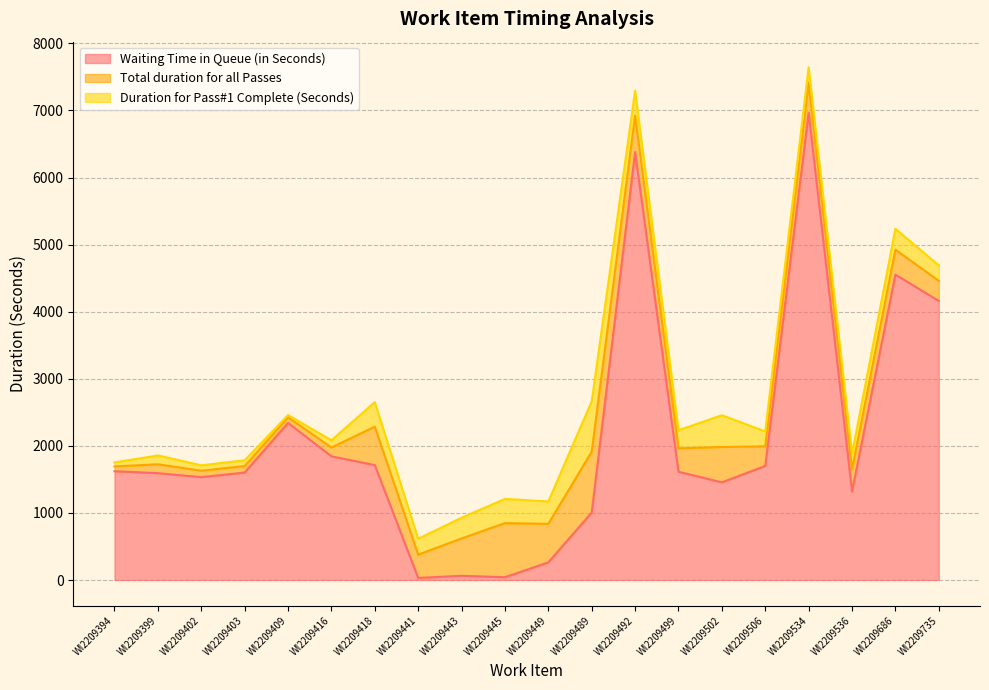

At which label does Waiting Time in Queue (in Seconds) first exceed 1614?

WI2209394